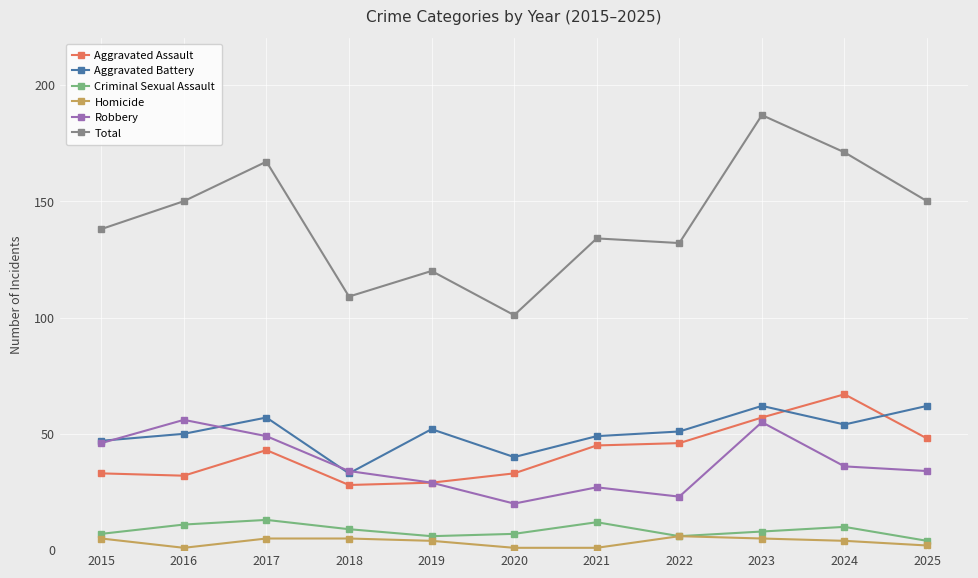

Reading left to right, what are all the values shown in this chart?

Aggravated Assault: 2015=33	2016=32	2017=43	2018=28	2019=29	2020=33	2021=45	2022=46	2023=57	2024=67	2025=48
Aggravated Battery: 2015=47	2016=50	2017=57	2018=33	2019=52	2020=40	2021=49	2022=51	2023=62	2024=54	2025=62
Criminal Sexual Assault: 2015=7	2016=11	2017=13	2018=9	2019=6	2020=7	2021=12	2022=6	2023=8	2024=10	2025=4
Homicide: 2015=5	2016=1	2017=5	2018=5	2019=4	2020=1	2021=1	2022=6	2023=5	2024=4	2025=2
Robbery: 2015=46	2016=56	2017=49	2018=34	2019=29	2020=20	2021=27	2022=23	2023=55	2024=36	2025=34
Total: 2015=138	2016=150	2017=167	2018=109	2019=120	2020=101	2021=134	2022=132	2023=187	2024=171	2025=150